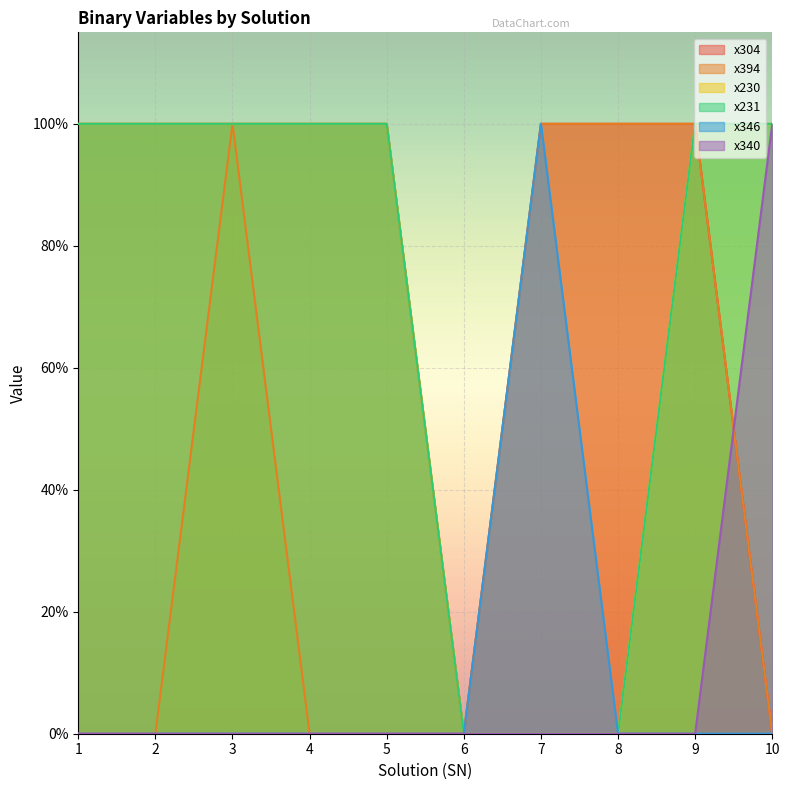

The value of x230 at 2 is 0. True or false?

False